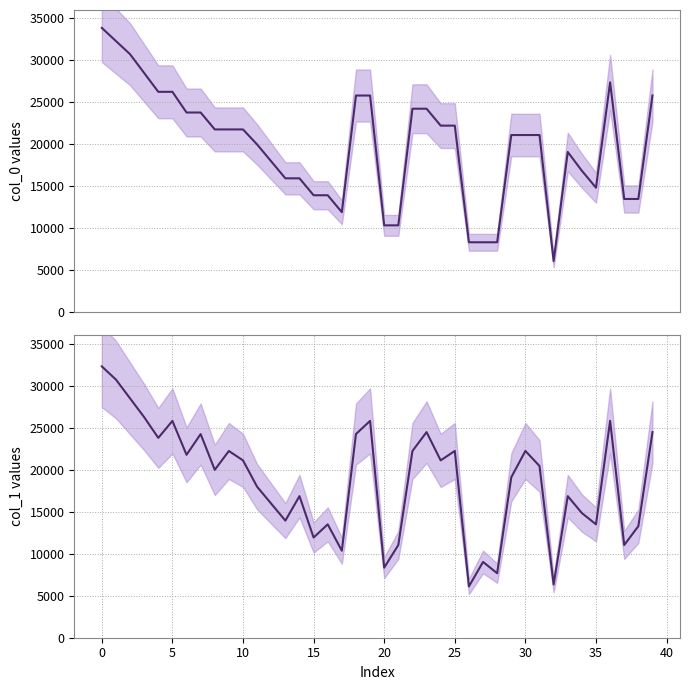

What is the label of the 19th point from the left?

18